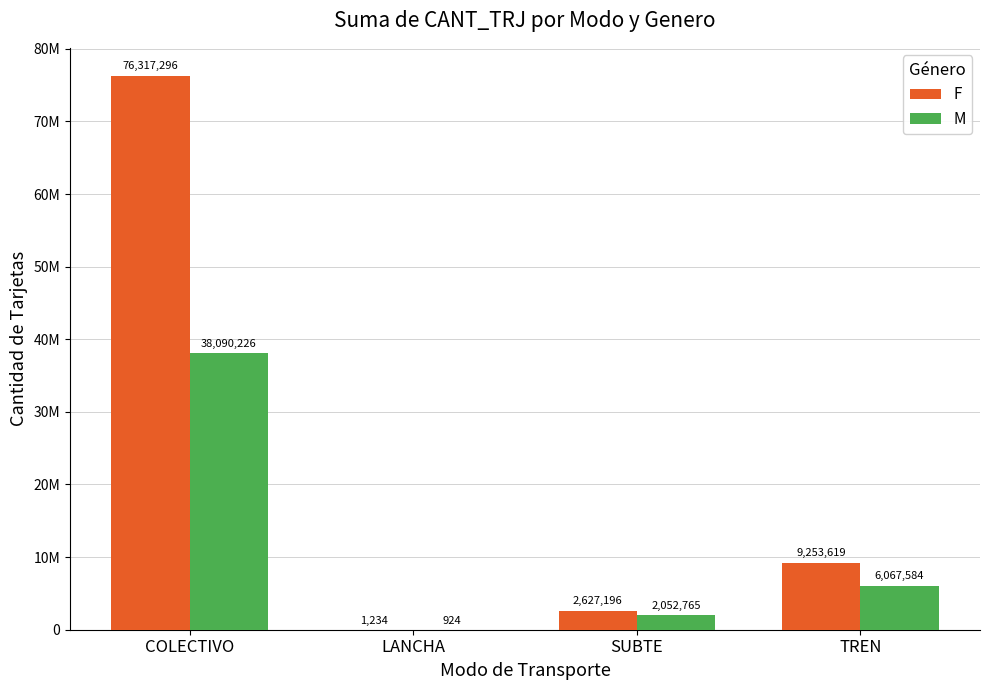

What are all the series names shown in the legend?

F, M